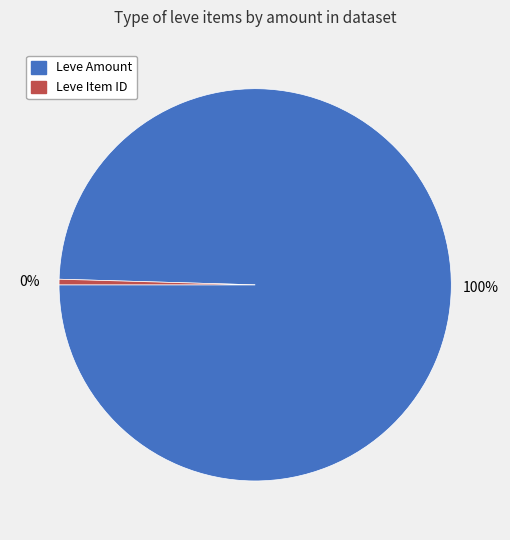

Is there any slice that represents more than half of the pie?

Yes